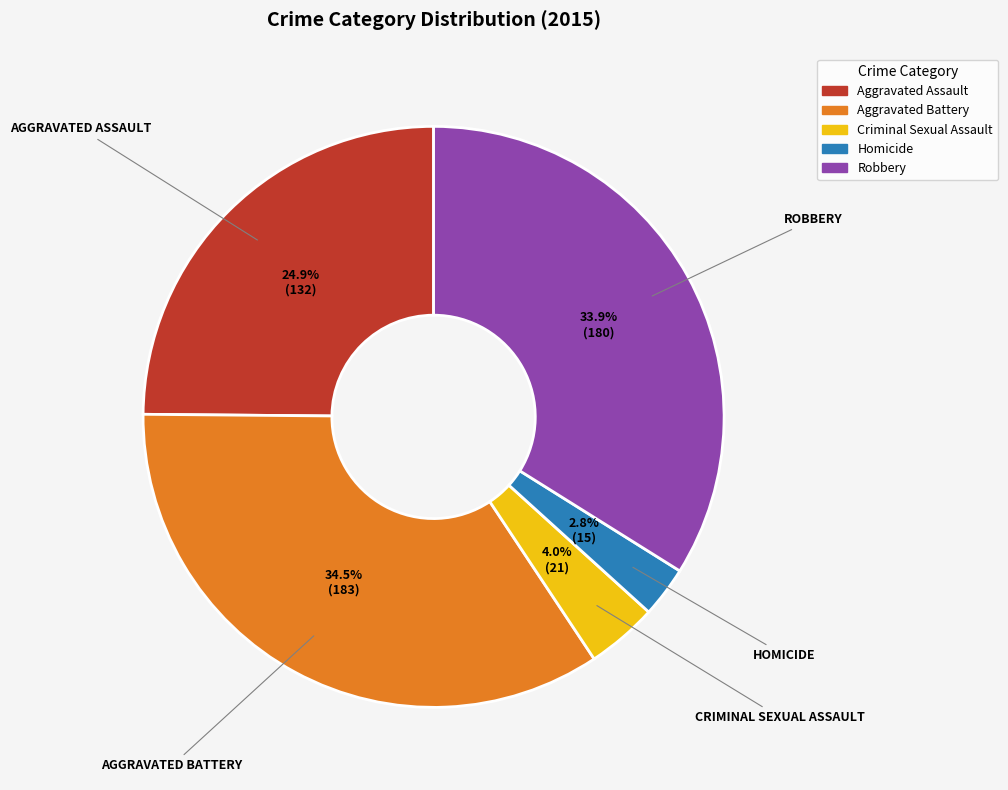

Does any single category account for the majority?

No